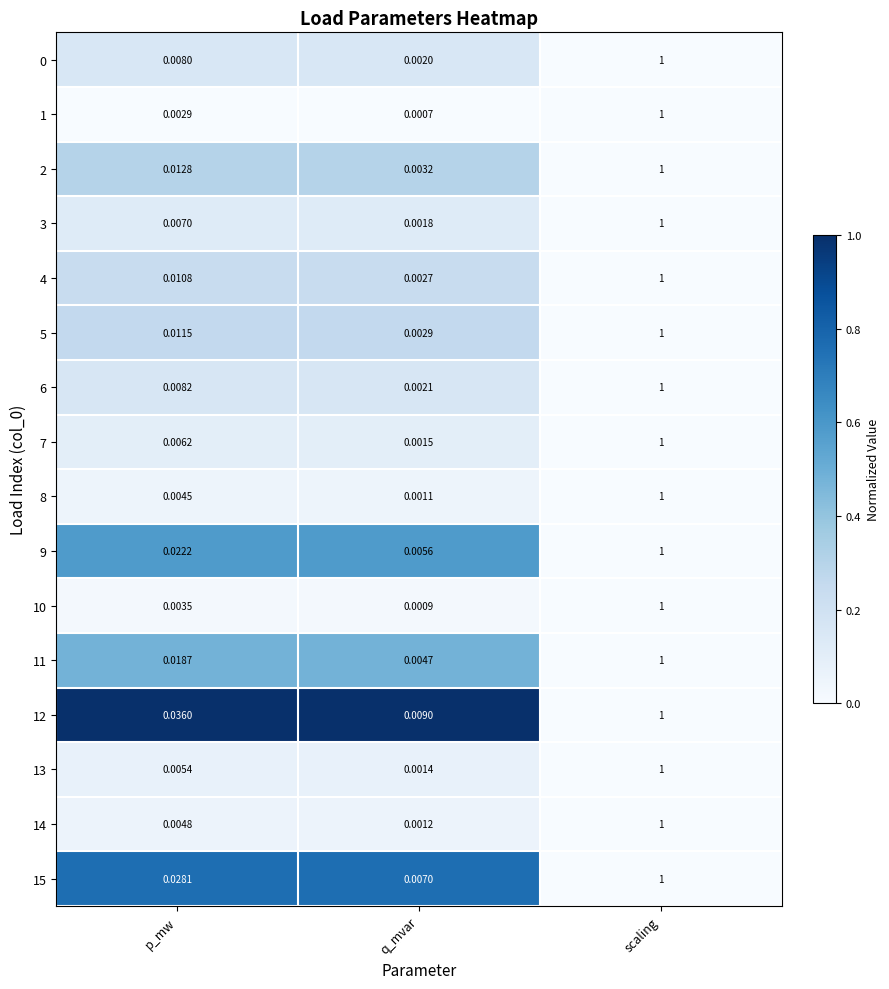

At which label does 6 reach its minimum?

q_mvar